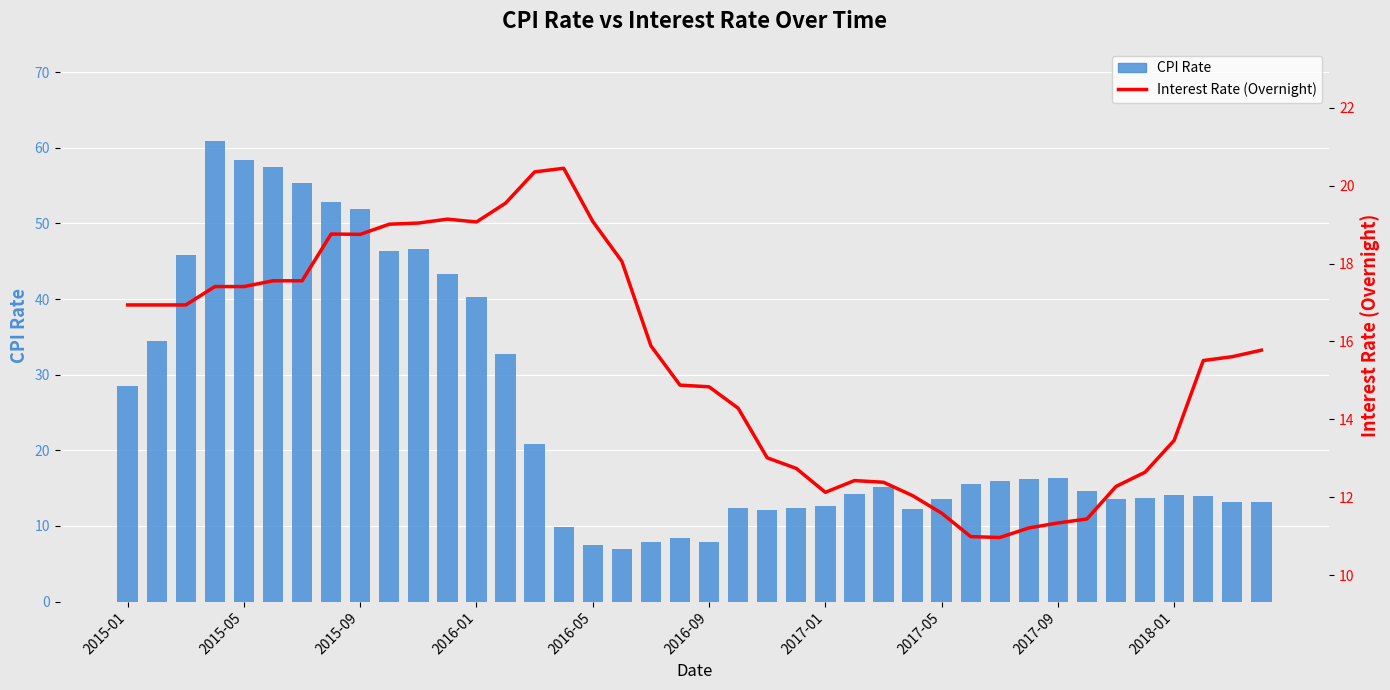

What is the average value of the CPI Rate series?

24.7